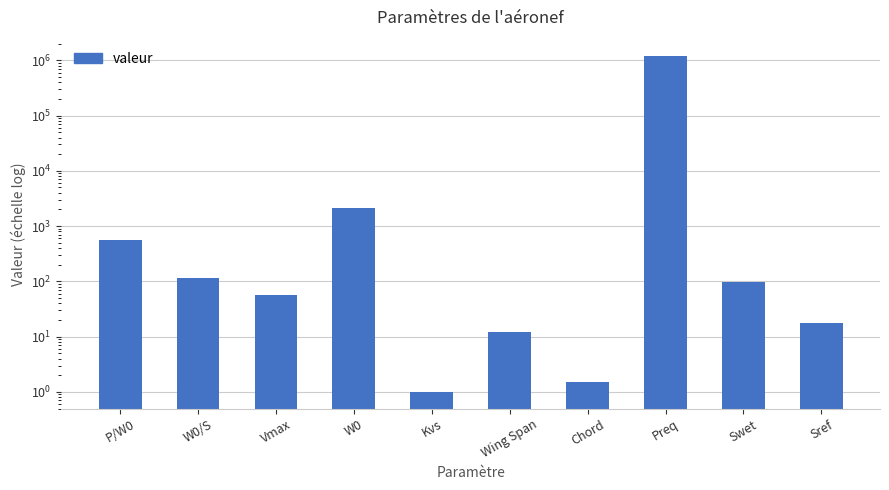

At which category does the chart reach its minimum across all series?

Kvs